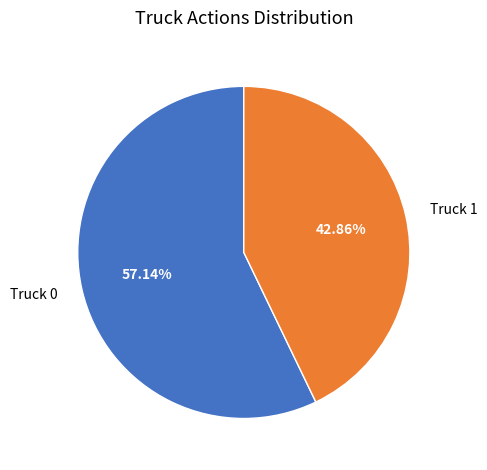

Which category accounts for the majority?

Truck 0